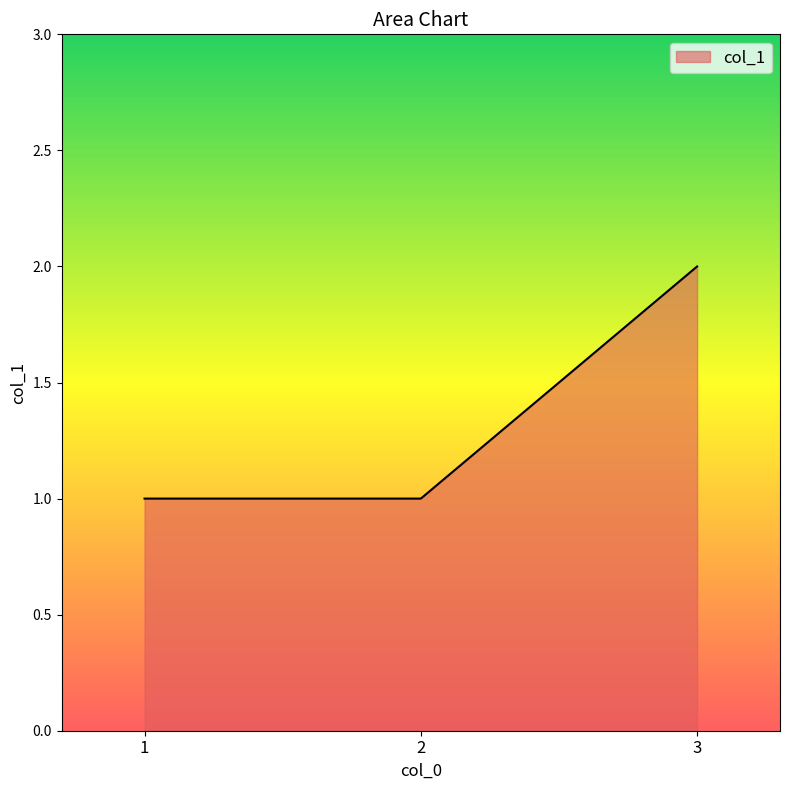

The value at 2 is 0. True or false?

False